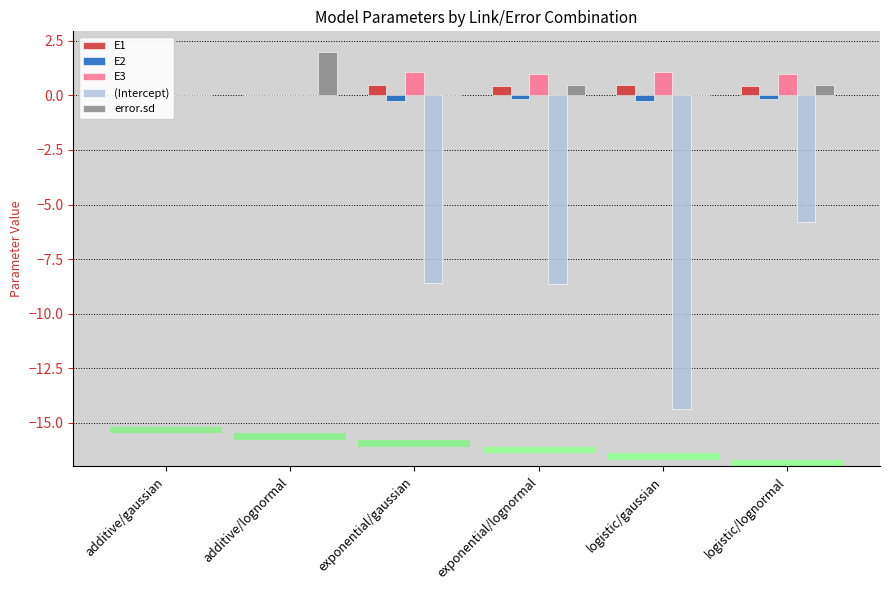

At which label does error.sd reach its peak?

additive/lognormal